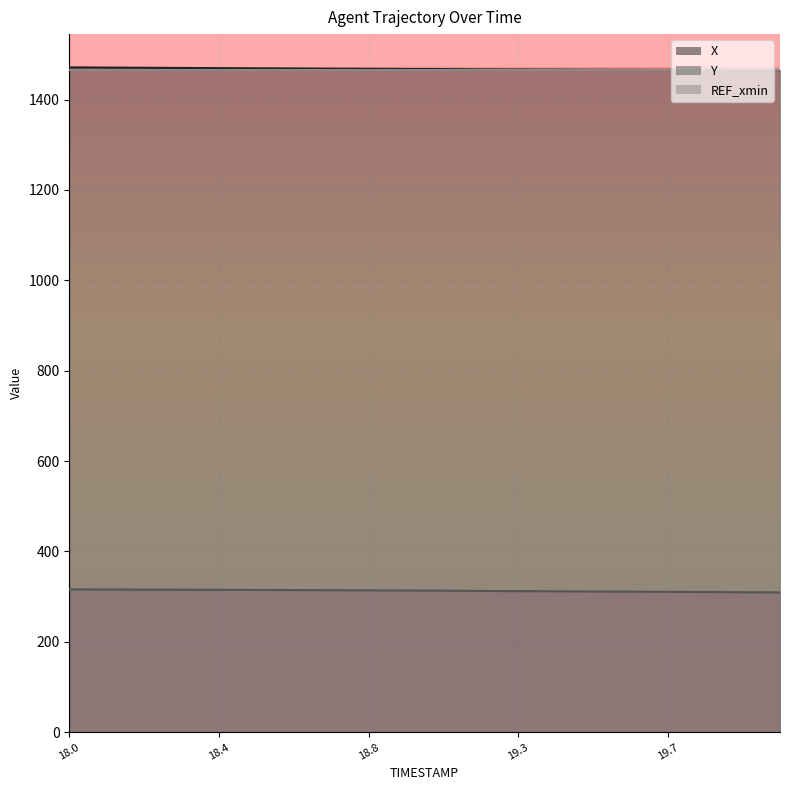

Rank the categories by Y value from lowest to highest.

20.0, 19.9, 19.8, 19.7, 19.6, 19.5, 19.4, 19.3, 19.2, 19.0, 18.9, 18.8, 18.7, 18.6, 18.5, 18.4, 18.3, 18.2, 18.1, 18.0